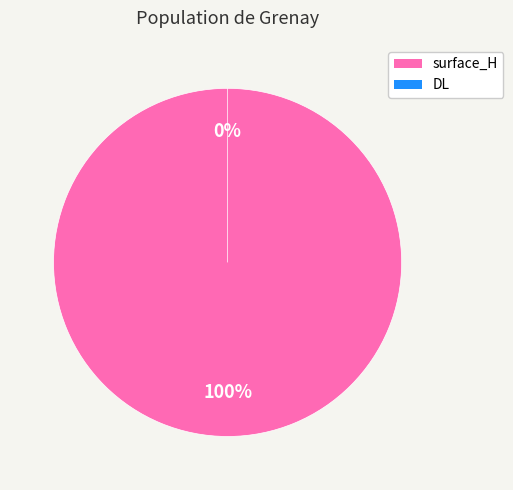

How many slices are in this pie chart?

2